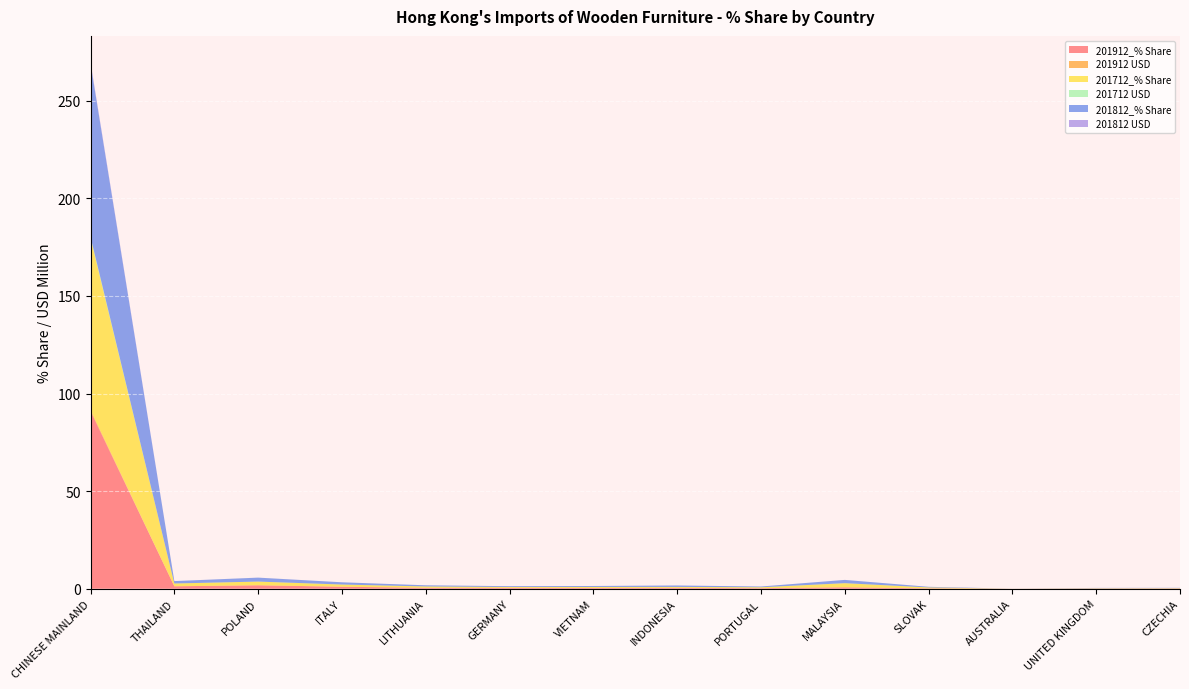

Reading left to right, extract all data points from this chart.

201912_% Share: CHINESE MAINLAND=91.0	THAILAND=1.3	POLAND=1.8	ITALY=1.0	LITHUANIA=0.5	GERMANY=0.5	VIETNAM=0.4	INDONESIA=0.5	PORTUGAL=0.3	MALAYSIA=0.7	SLOVAK=0.2	AUSTRALIA=0.0	UNITED KINGDOM=0.1	CZECHIA=0.1
201912 USD: CHINESE MAINLAND=0.7	THAILAND=0.0	POLAND=0.0	ITALY=0.0	LITHUANIA=0.0	GERMANY=0.0	VIETNAM=0.0	INDONESIA=0.0	PORTUGAL=0.0	MALAYSIA=0.0	SLOVAK=0.0	AUSTRALIA=0.0	UNITED KINGDOM=0.0	CZECHIA=0.0
201712_% Share: CHINESE MAINLAND=88.0	THAILAND=1.4	POLAND=1.9	ITALY=1.1	LITHUANIA=0.7	GERMANY=0.4	VIETNAM=0.5	INDONESIA=0.5	PORTUGAL=0.5	MALAYSIA=2.1	SLOVAK=0.5	AUSTRALIA=0.0	UNITED KINGDOM=0.2	CZECHIA=0.2
201712 USD: CHINESE MAINLAND=0.6	THAILAND=0.0	POLAND=0.0	ITALY=0.0	LITHUANIA=0.0	GERMANY=0.0	VIETNAM=0.0	INDONESIA=0.0	PORTUGAL=0.0	MALAYSIA=0.0	SLOVAK=0.0	AUSTRALIA=0.0	UNITED KINGDOM=0.0	CZECHIA=0.0
201812_% Share: CHINESE MAINLAND=88.7	THAILAND=1.2	POLAND=2.0	ITALY=1.1	LITHUANIA=0.6	GERMANY=0.4	VIETNAM=0.5	INDONESIA=0.7	PORTUGAL=0.4	MALAYSIA=1.7	SLOVAK=0.3	AUSTRALIA=0.0	UNITED KINGDOM=0.2	CZECHIA=0.2
201812 USD: CHINESE MAINLAND=0.7	THAILAND=0.0	POLAND=0.0	ITALY=0.0	LITHUANIA=0.0	GERMANY=0.0	VIETNAM=0.0	INDONESIA=0.0	PORTUGAL=0.0	MALAYSIA=0.0	SLOVAK=0.0	AUSTRALIA=0.0	UNITED KINGDOM=0.0	CZECHIA=0.0